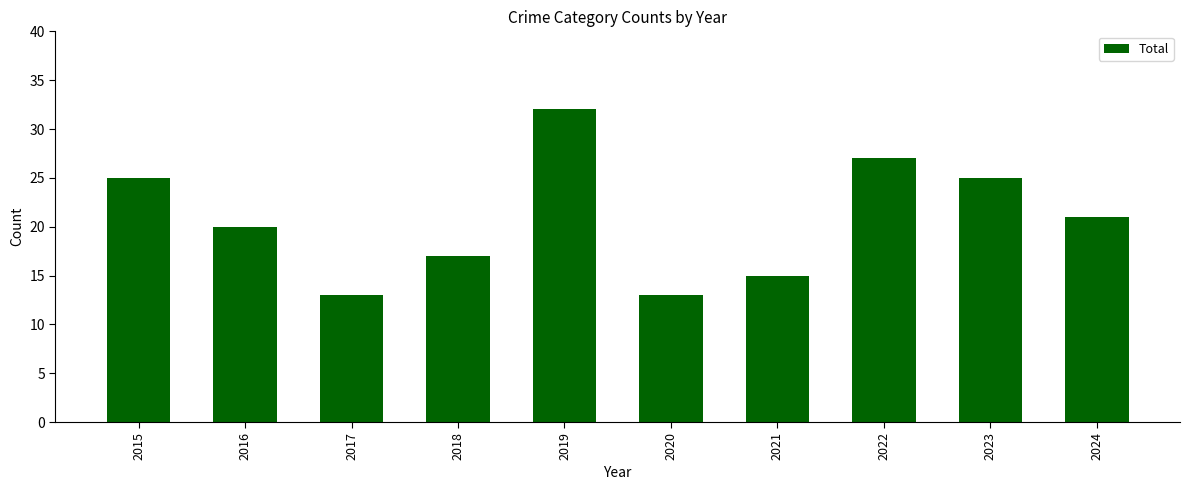

What is the difference between the maximum and minimum values?

19